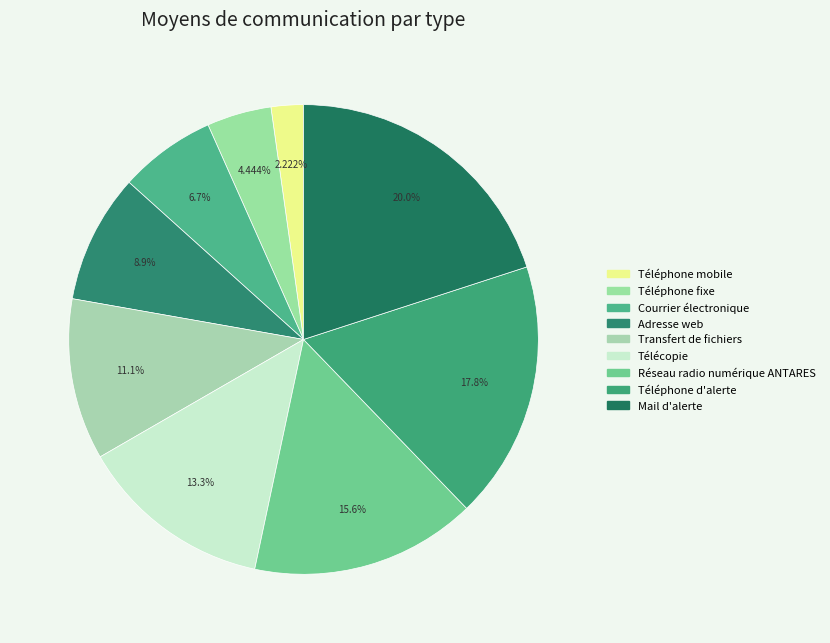

How much of the chart is everything except Télécopie?

86.7%